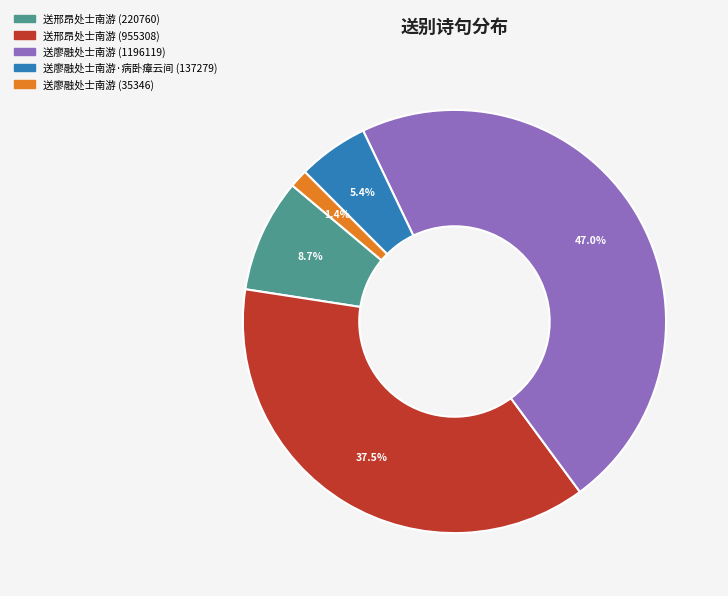

To the nearest percent, what portion does 送廖融处士南游 (1196119) represent?

47%